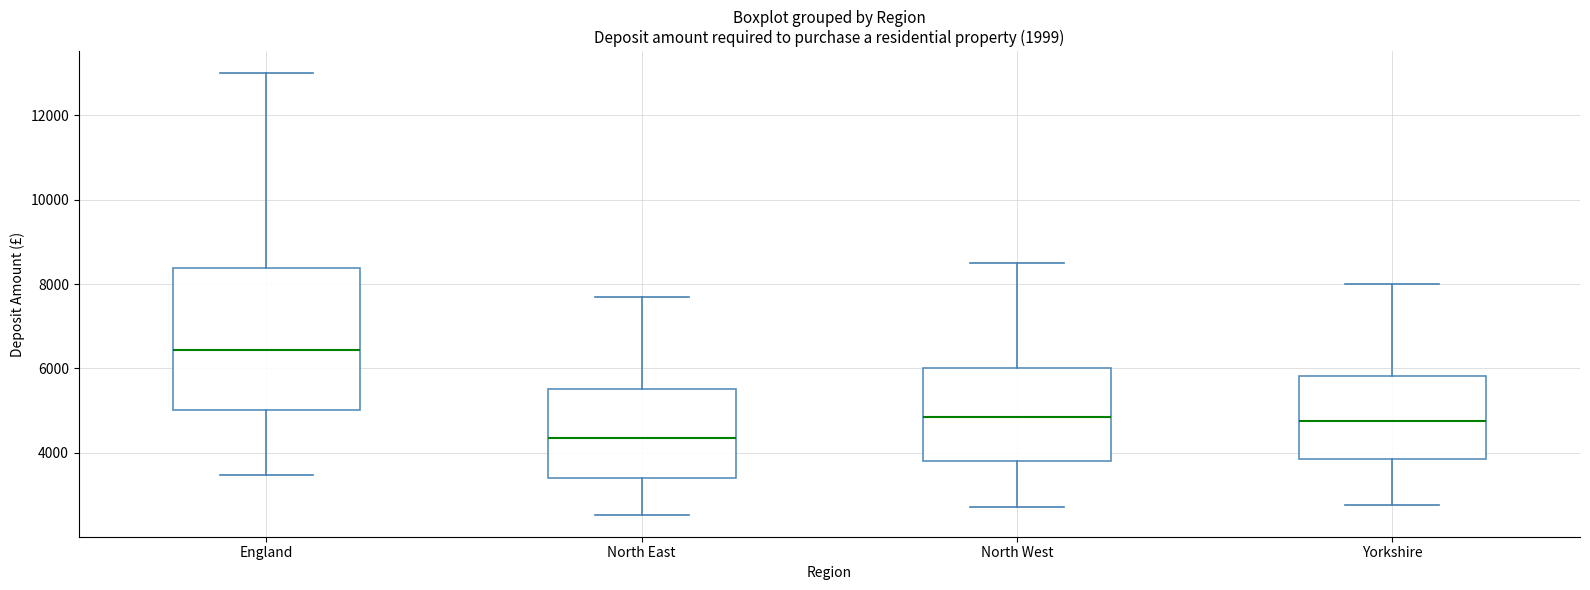

Reading left to right, transcribe this box plot: for each box, give where its median line is, the range the box spans, and where its two whiskers end, as read against the y-axis. The values are not printed on the chart, so give them approximately, as read against the axis.

England: median 6400, box 5000 to 8400, whiskers 3400 to 13000
North East: median 4400, box 3400 to 5600, whiskers 2600 to 7800
North West: median 4800, box 3800 to 6000, whiskers 2800 to 8600
Yorkshire: median 4800, box 3800 to 5800, whiskers 2800 to 8000